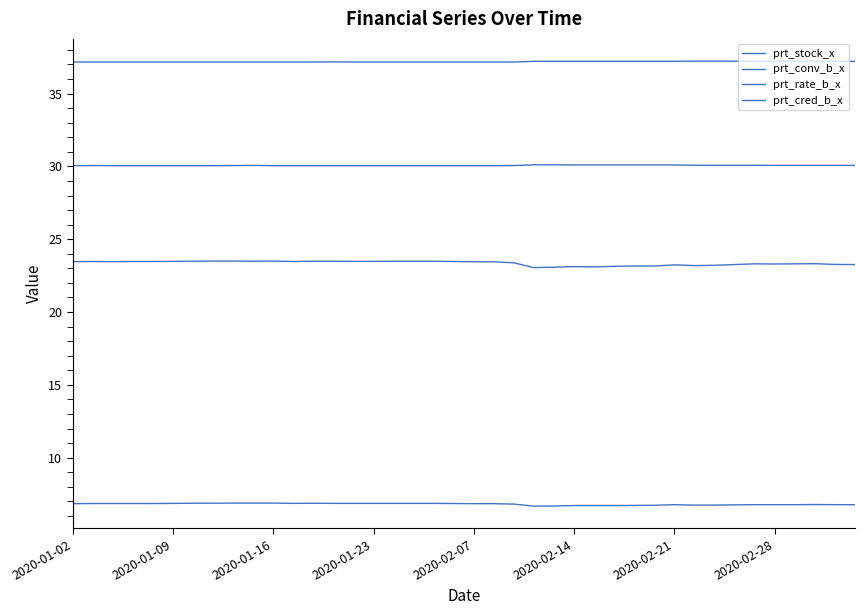

What is the minimum value for prt_conv_b_x?

6.7